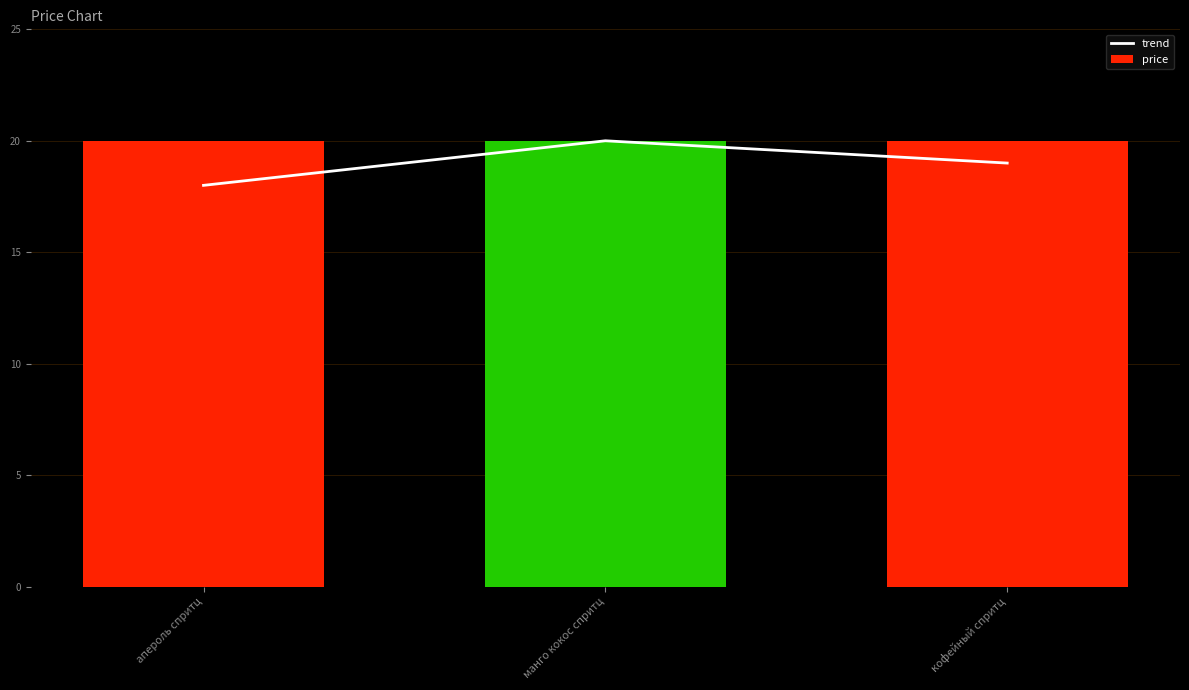

Rank the categories by trend value from lowest to highest.

апероль спритц, кофейный спритц, манго кокос спритц